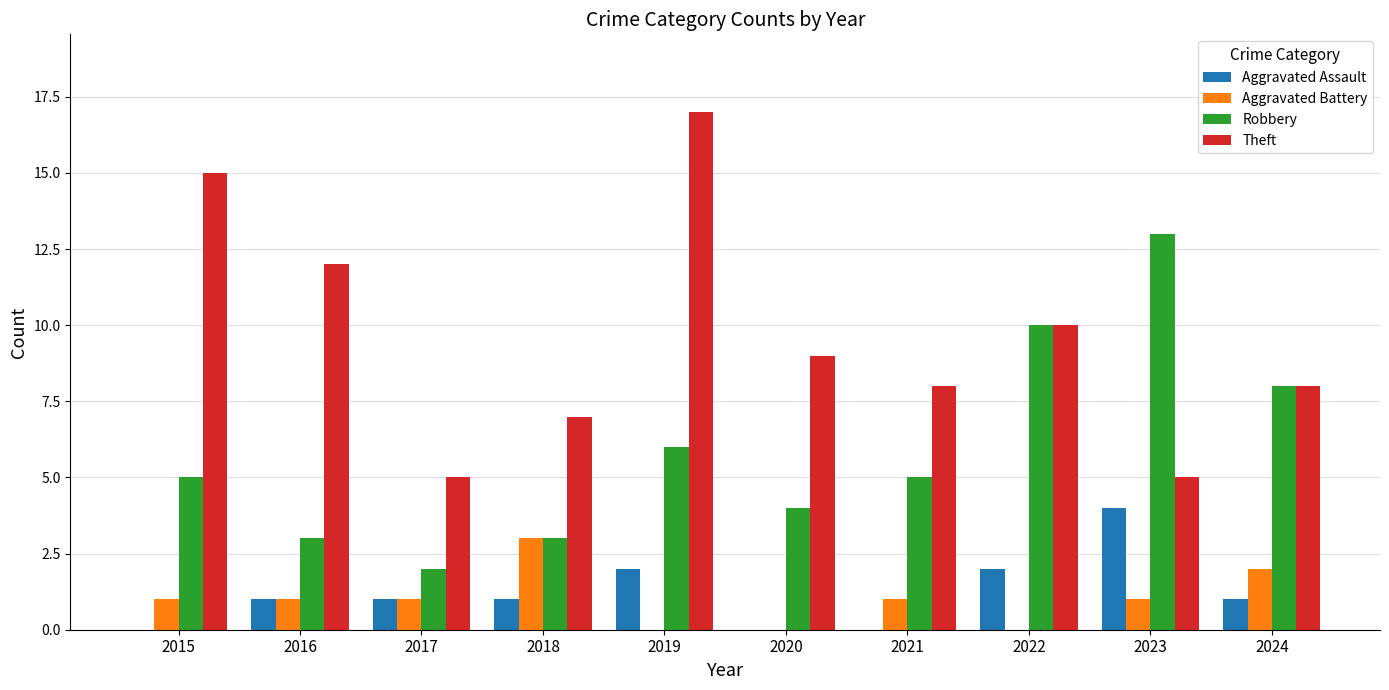

Which series changed the most between 2015 and 2018?

Theft